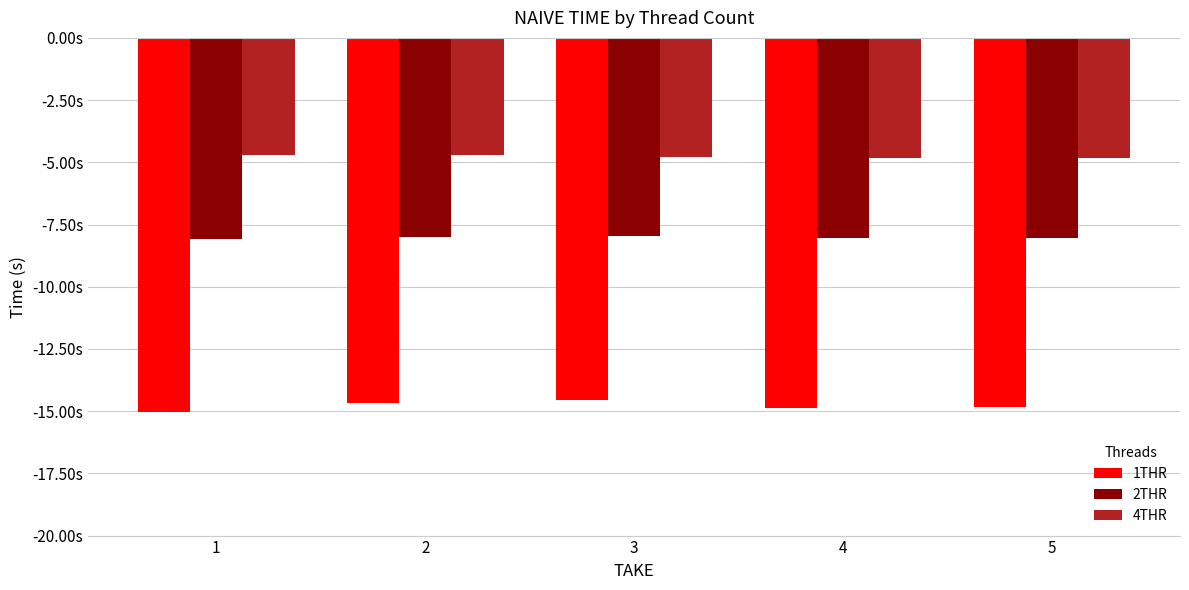

What is the maximum value for 4THR?

-4.7